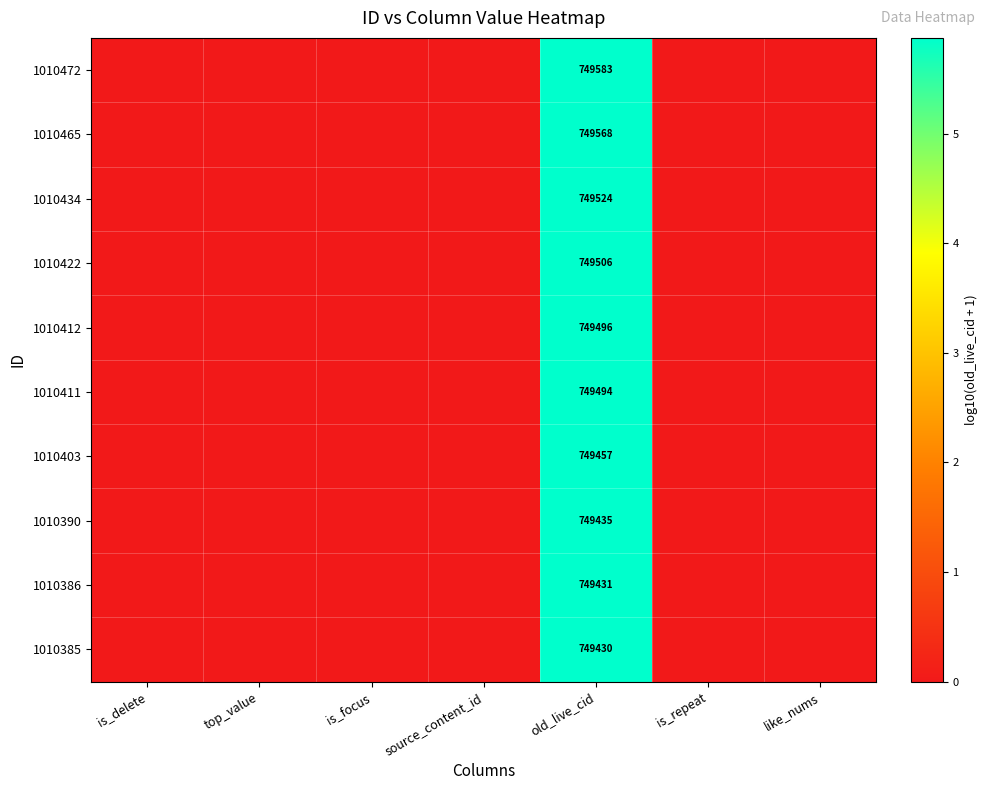

What is the spread (max minus min) of values at old_live_cid?

153